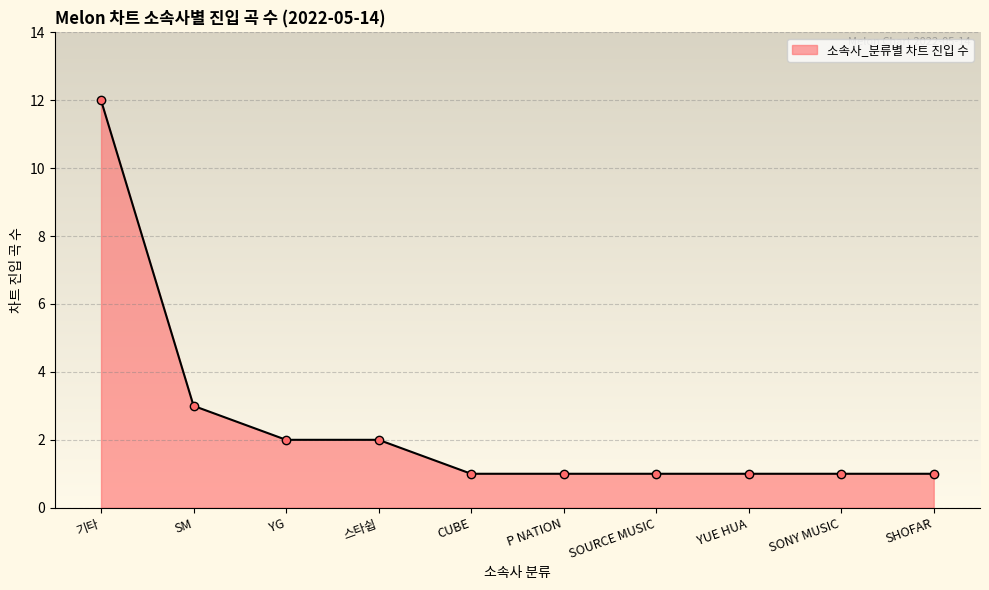

Approximately how many times larger is the value at SOURCE MUSIC compared to CUBE?

1.0